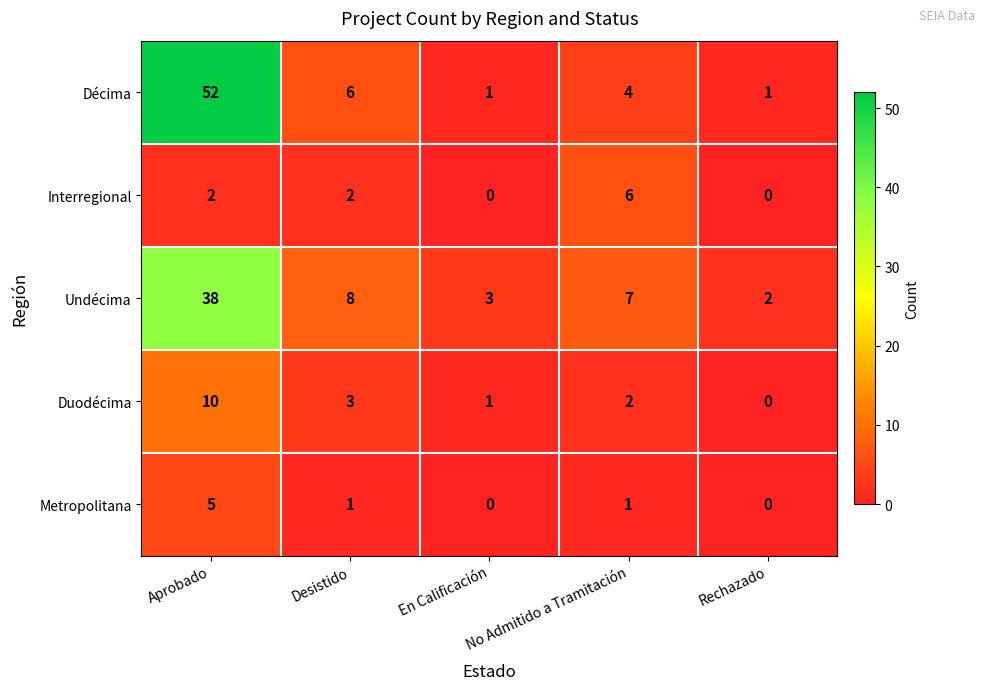

What is the total value across all series at Desistido?

20